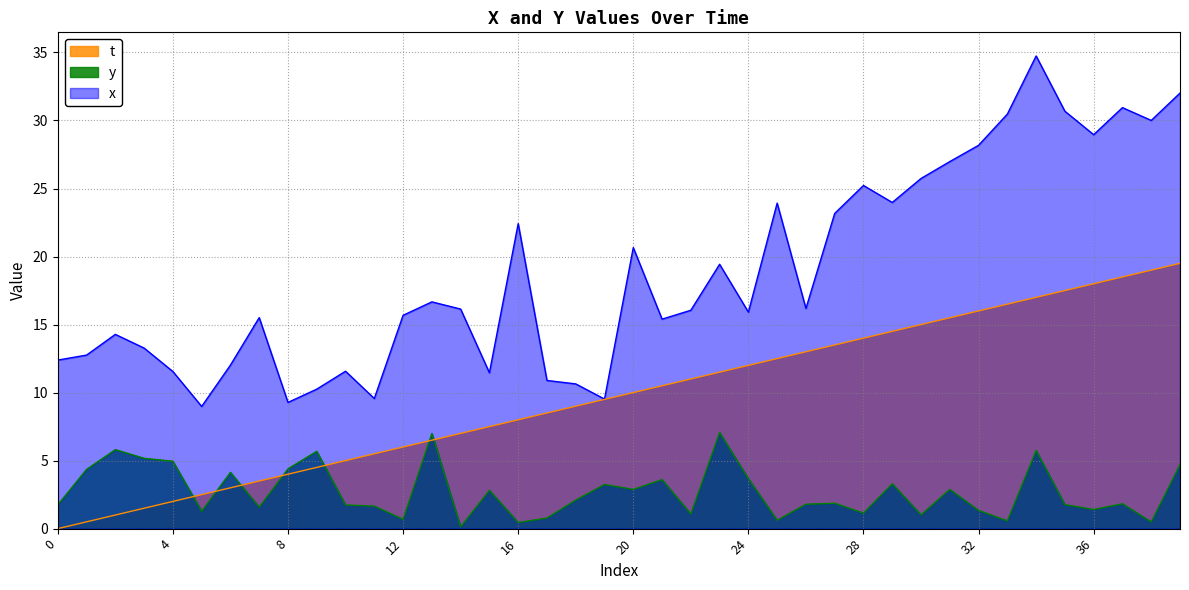

The y series shows 5.8 at 2. True or false?

True